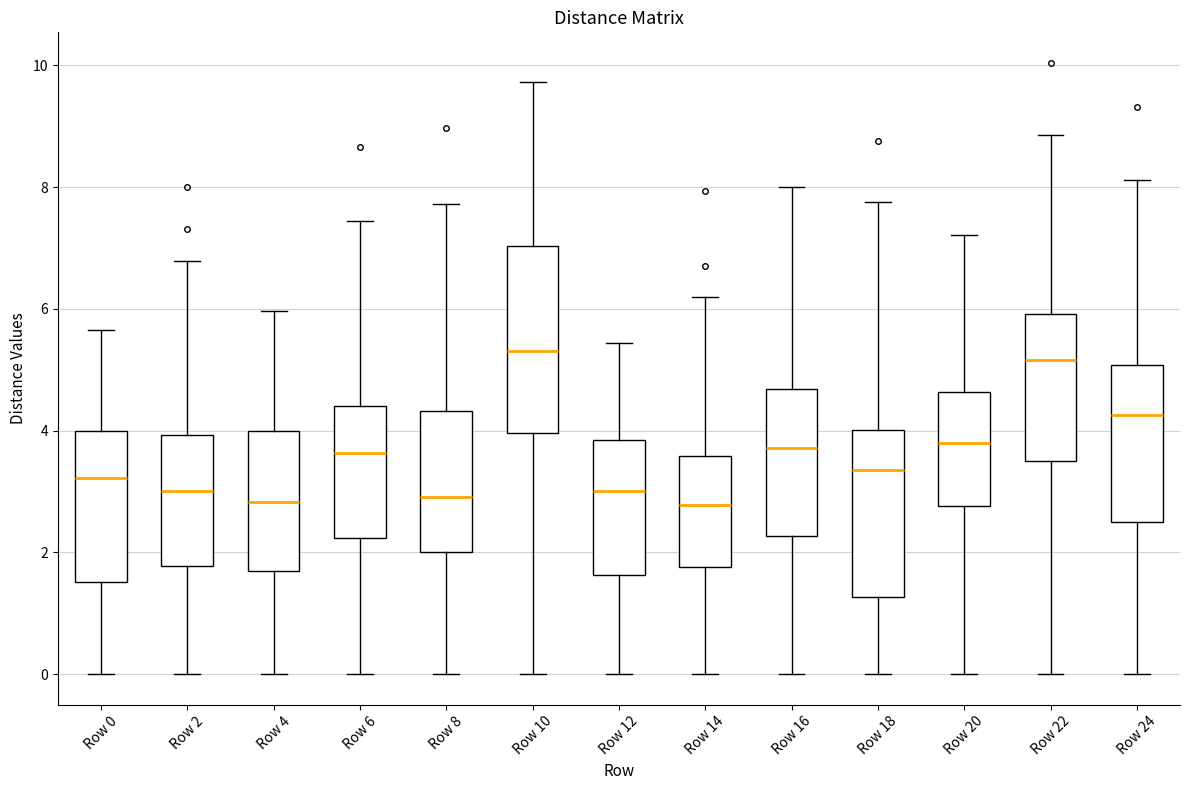

Reading left to right, read every box against the y-axis: the position of its median line, the range the box covers, and the ends of its whiskers. The values are not printed on the chart, so give them approximately, as read against the axis.

Row 0: median 3.2, box 1.6 to 4.0, whiskers 0.0 to 5.6
Row 2: median 3.0, box 1.8 to 4.0, whiskers 0.0 to 6.8
Row 4: median 2.8, box 1.6 to 4.0, whiskers 0.0 to 6.0
Row 6: median 3.6, box 2.2 to 4.4, whiskers 0.0 to 7.4
Row 8: median 3.0, box 2.0 to 4.4, whiskers 0.0 to 7.8
Row 10: median 5.4, box 4.0 to 7.0, whiskers 0.0 to 9.8
Row 12: median 3.0, box 1.6 to 3.8, whiskers 0.0 to 5.4
Row 14: median 2.8, box 1.8 to 3.6, whiskers 0.0 to 6.2
Row 16: median 3.8, box 2.2 to 4.6, whiskers 0.0 to 8.0
Row 18: median 3.4, box 1.2 to 4.0, whiskers 0.0 to 7.8
Row 20: median 3.8, box 2.8 to 4.6, whiskers 0.0 to 7.2
Row 22: median 5.2, box 3.6 to 6.0, whiskers 0.0 to 8.8
Row 24: median 4.2, box 2.6 to 5.0, whiskers 0.0 to 8.2